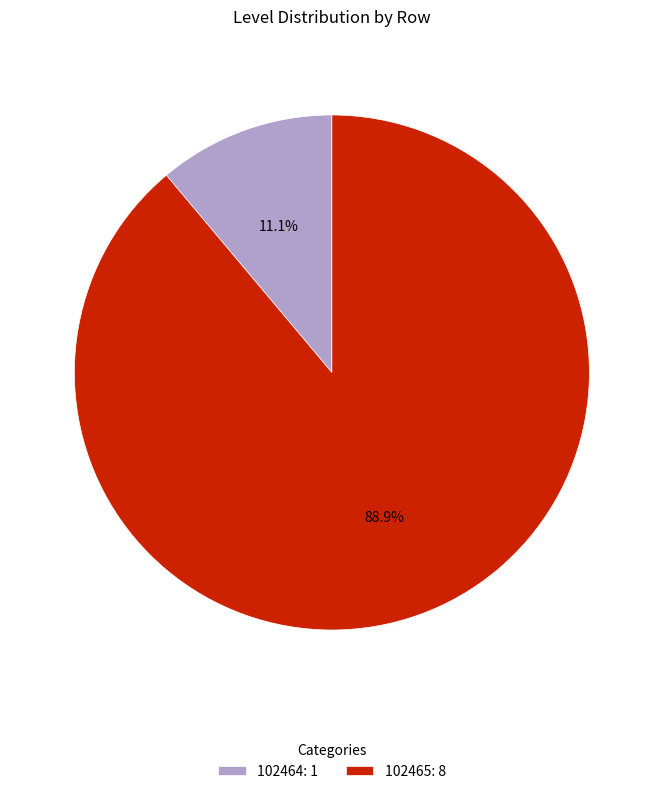

To the nearest percent, what is the difference between the 102465 and 102464 slice percentages?

78%